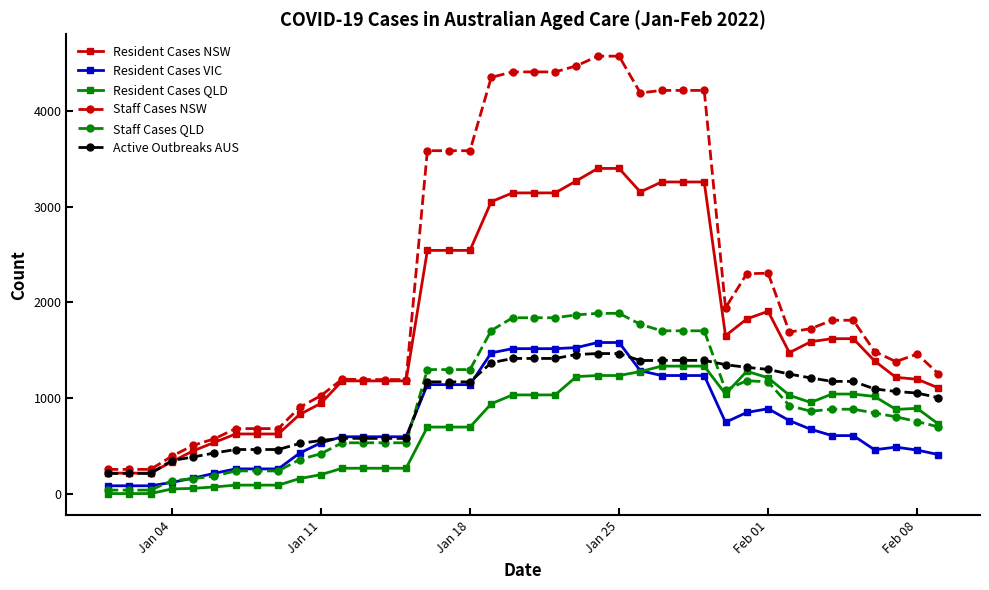

What is the greatest value displayed?

4567